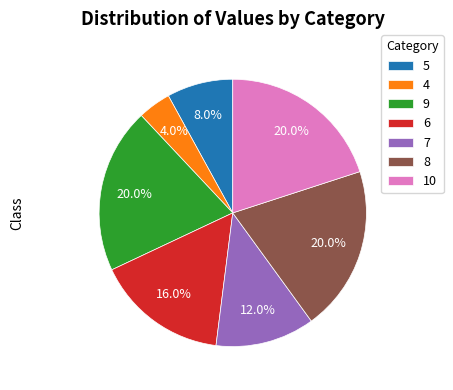

How many slices are in this pie chart?

7